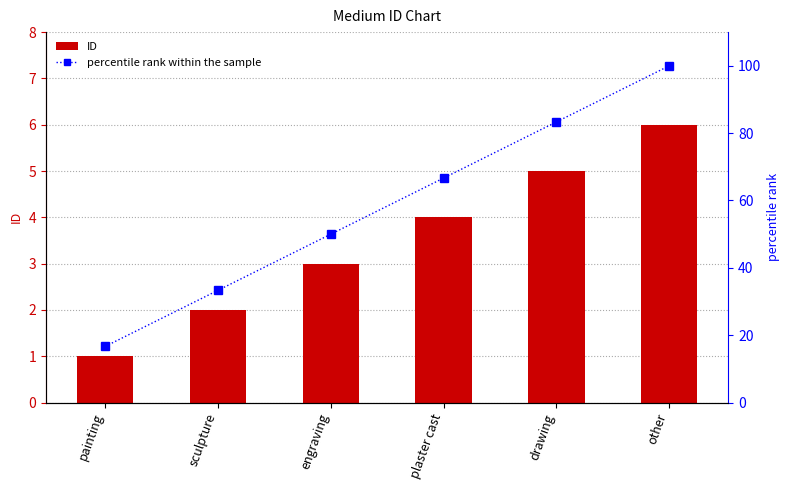

At which label is ID closest to 3?

engraving